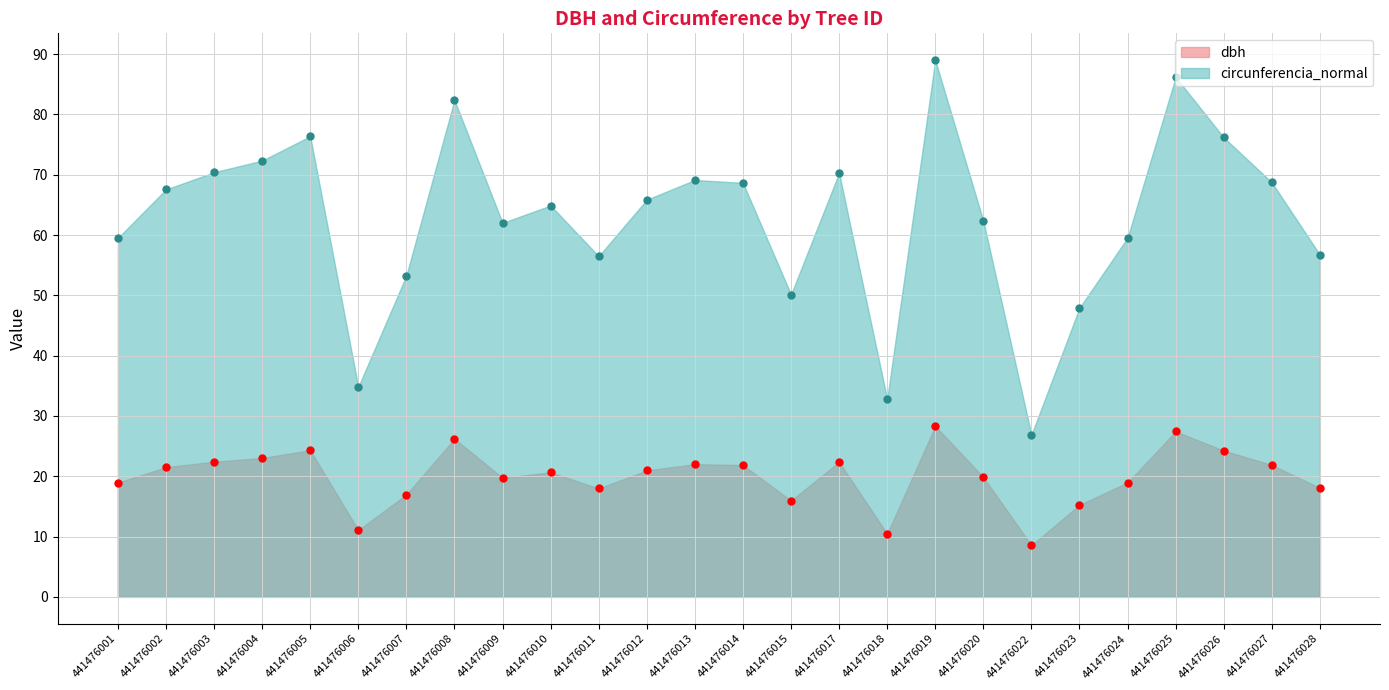

What are all the series names shown in the legend?

dbh, circunferencia_normal